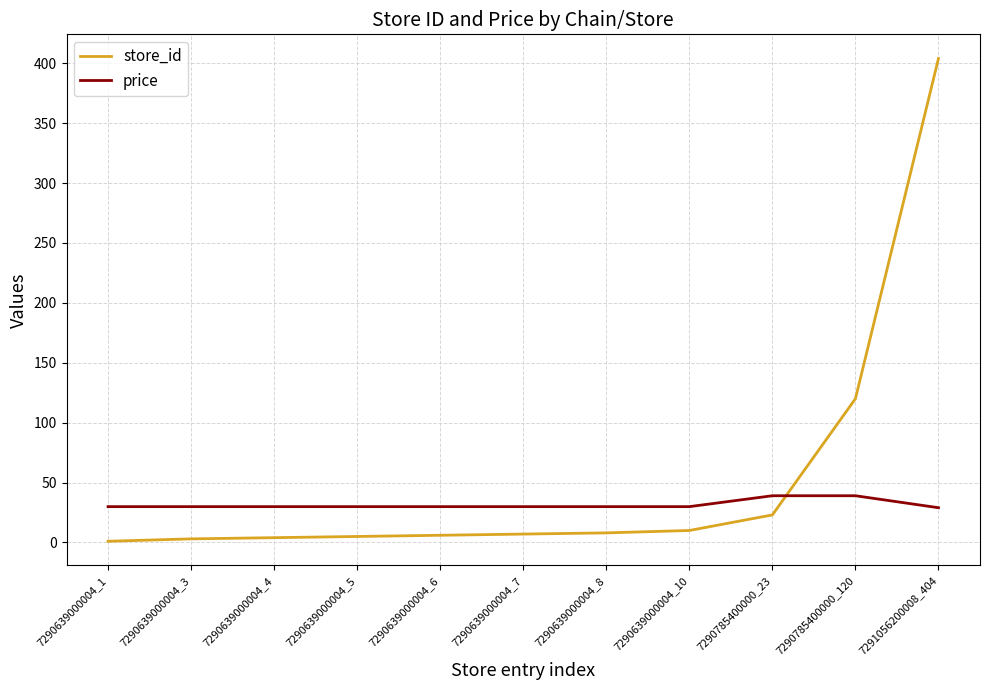

The value of price at 7290639000004_6 is 29.9. True or false?

True